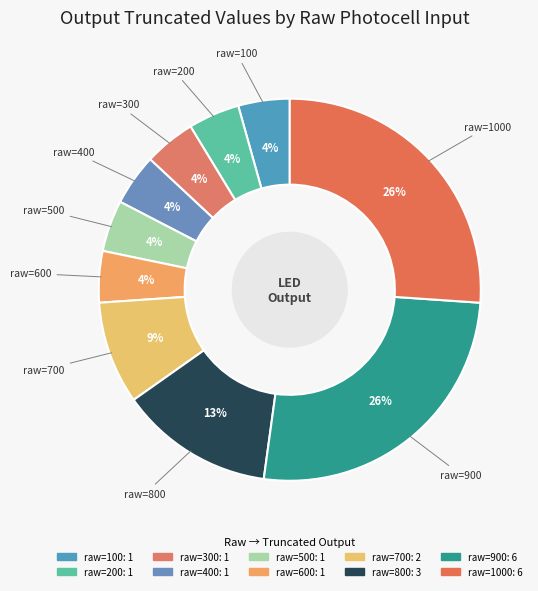

Which has a higher value, raw=100 or raw=900?

raw=900